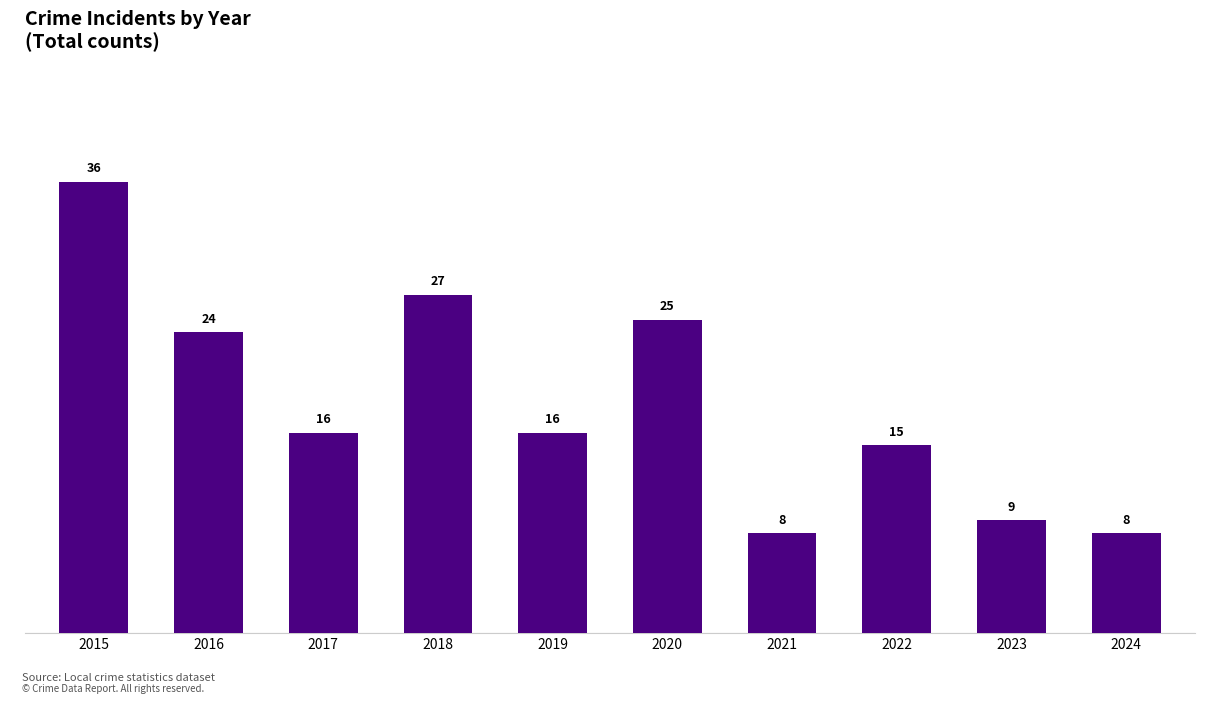

What is the average value?

18